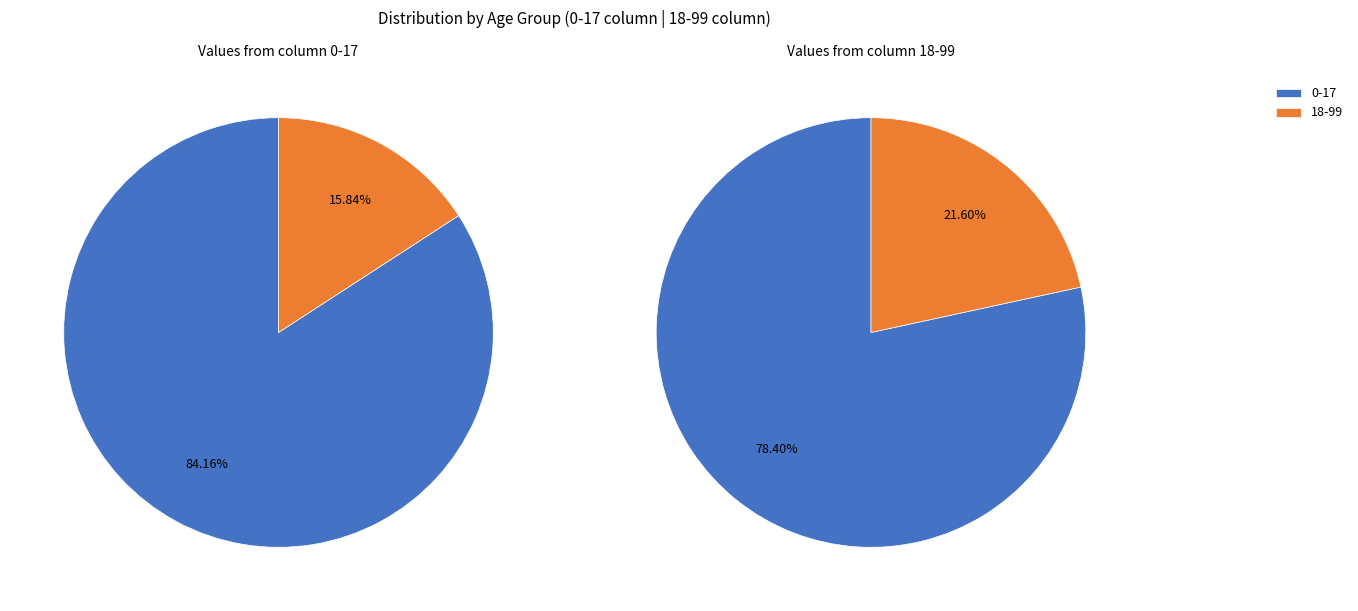

Count the number of slices in the pie.

2